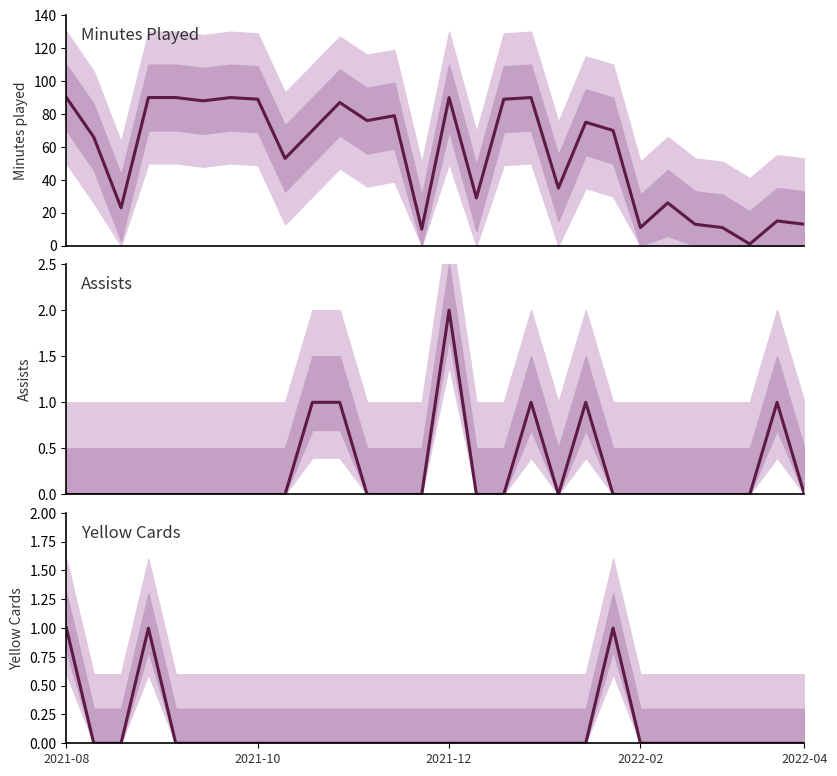

True or false: minutes and assists cross at least once.

False